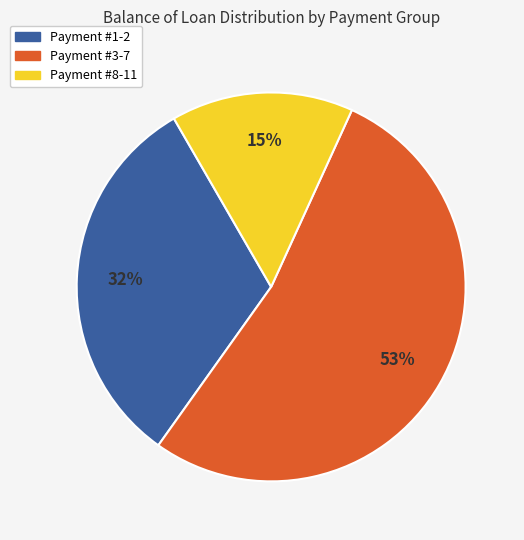

What percentage is the Payment #1-2 slice, to the nearest percent?

32%